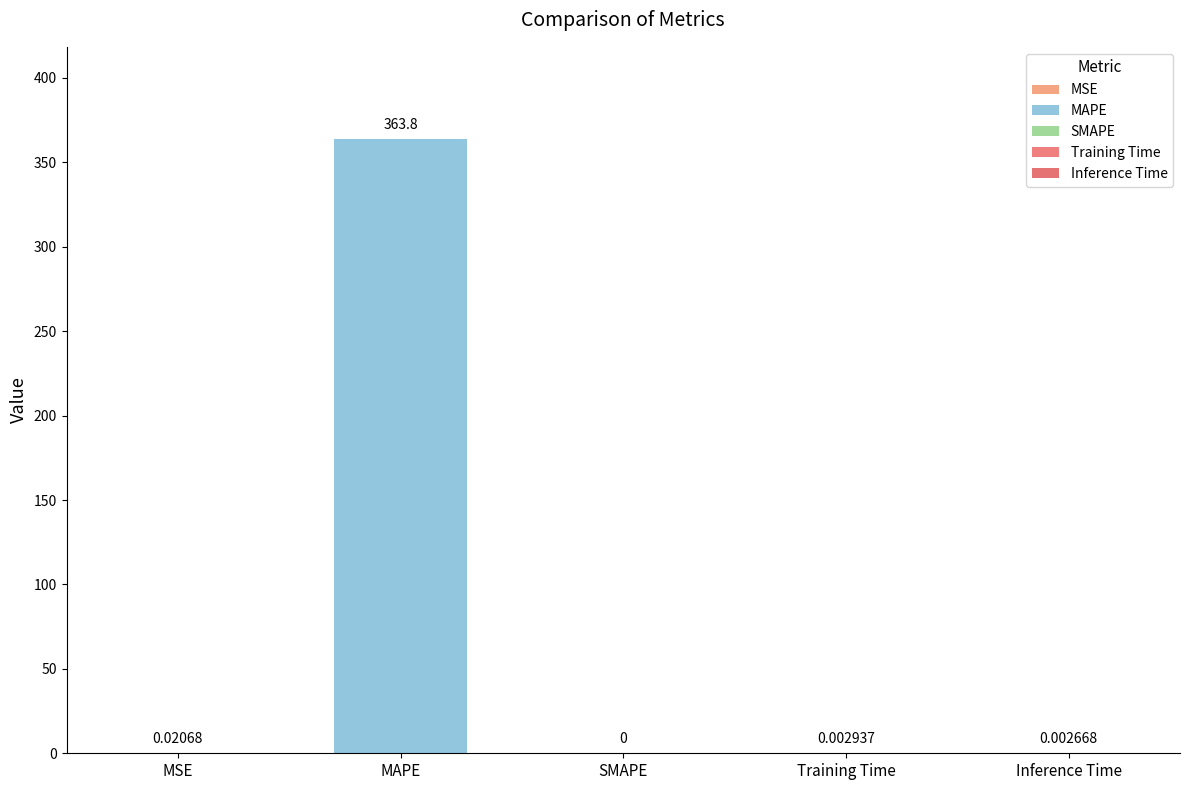

The chart shows a value of 363.8 at MAPE. True or false?

True